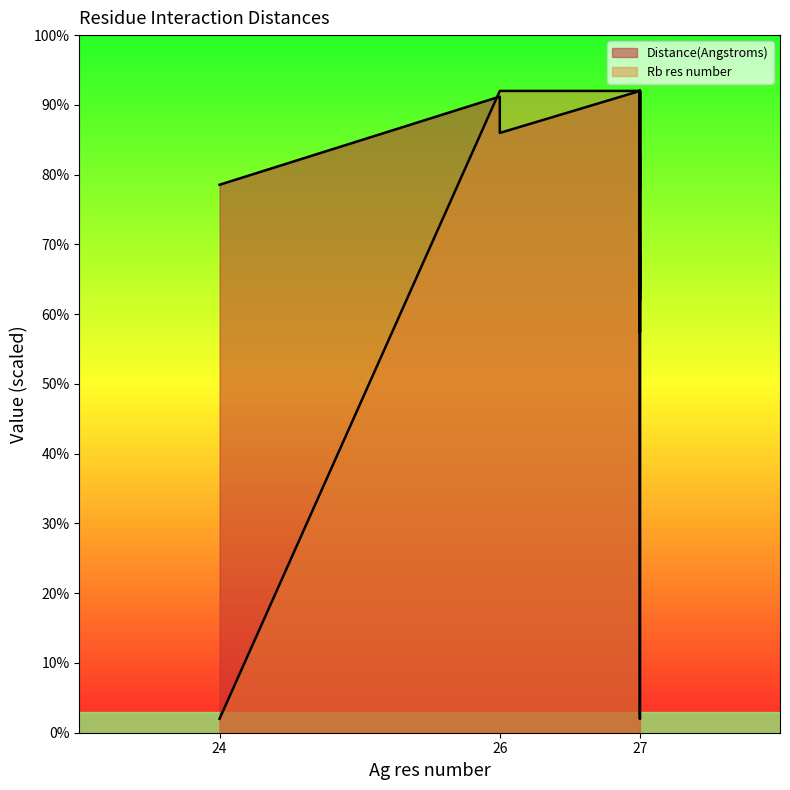

What is the difference between the second highest and minimum values in the Rb res number series?

90.0